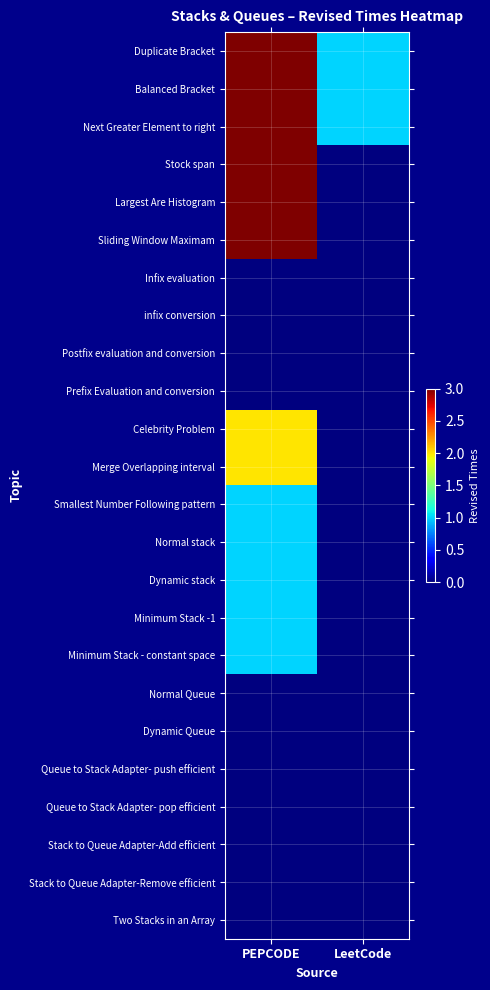

What is the total value across all series at LeetCode?

3